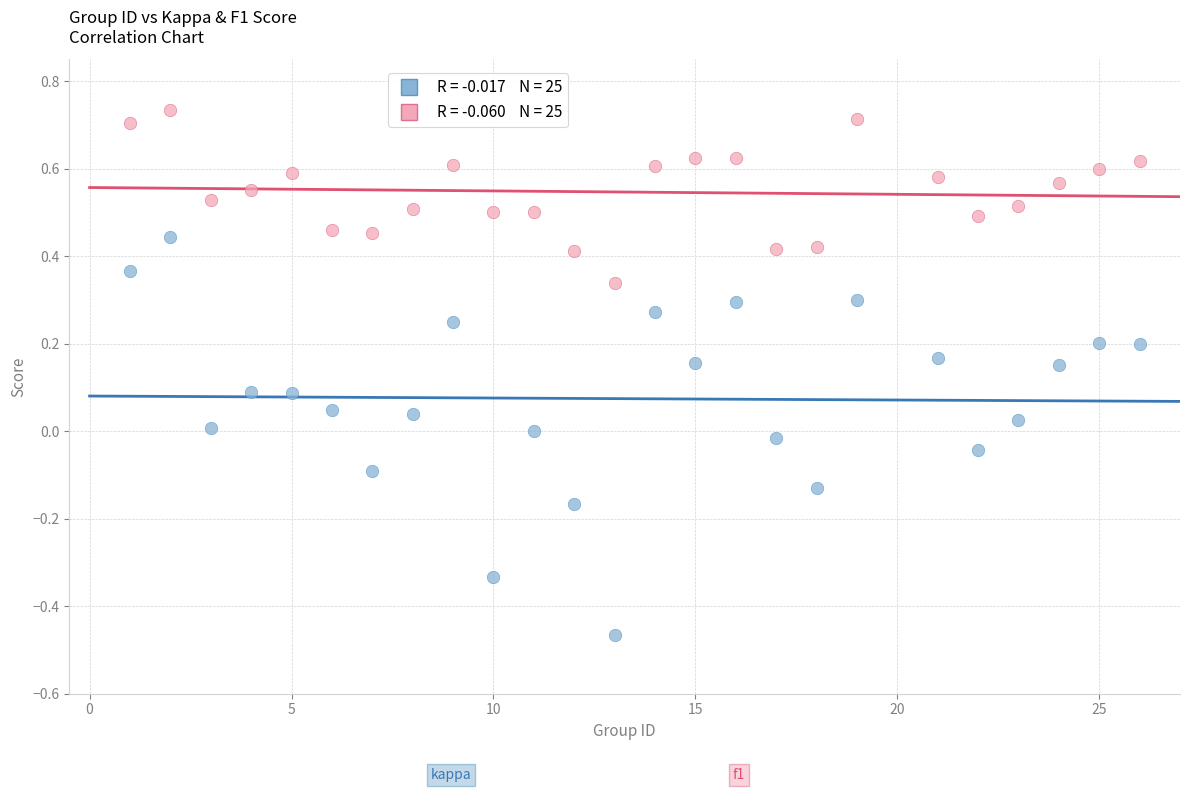

Across all data points, what is the range of Y values (max minus min)?

1.2